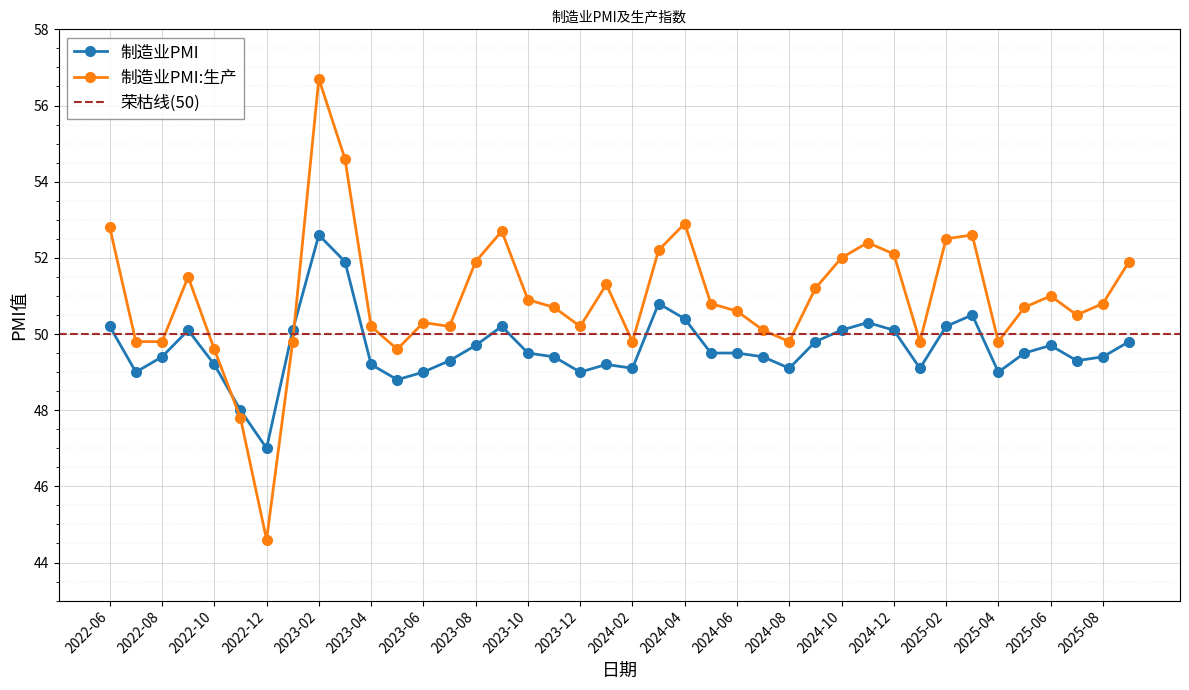

Is it true that 制造业PMI equals 49.0 at 2022-07?

True